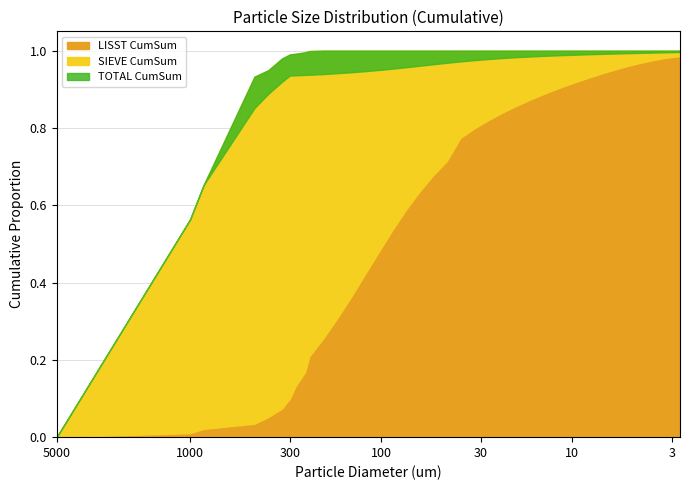

What is the difference between the maximum and minimum values in the LISST CumSum series?

1.0